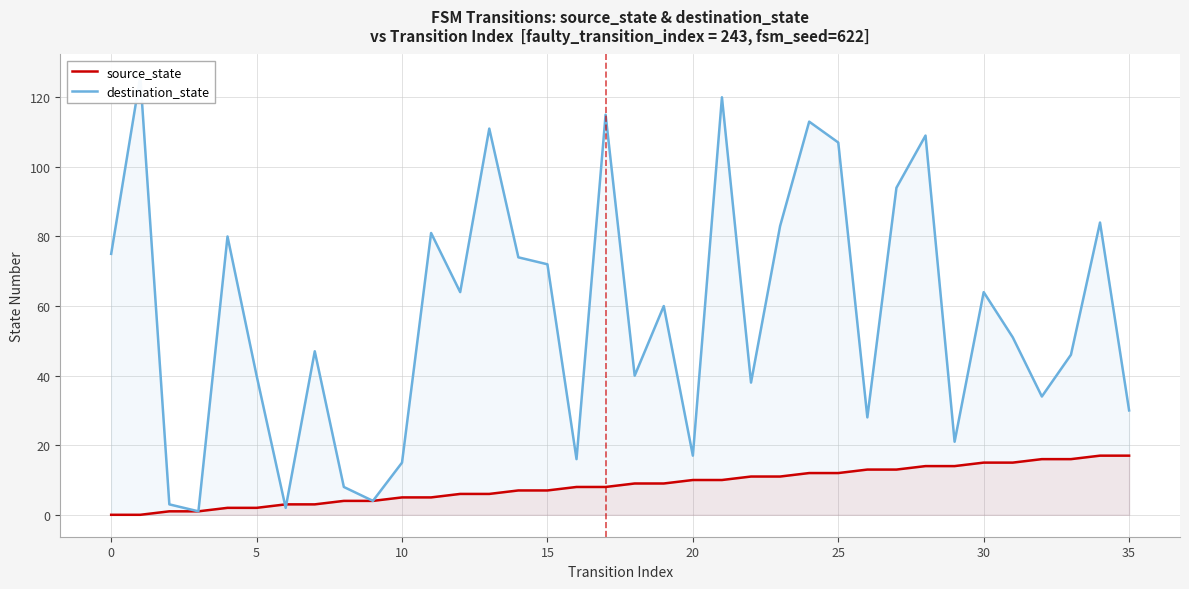

True or false: source_state has a value of 10 at 20.

True